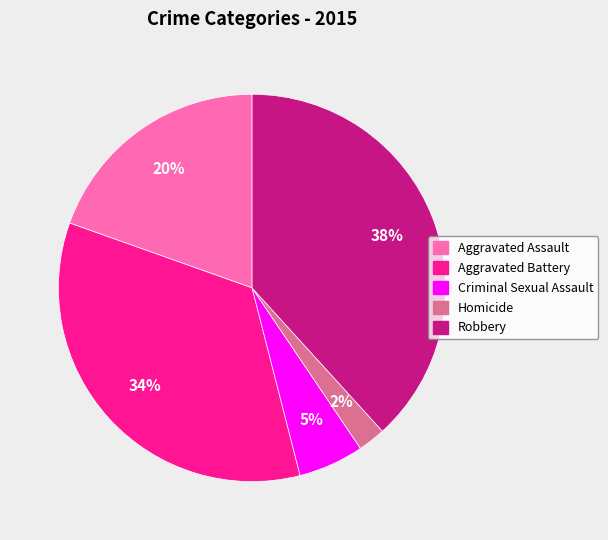

How many slices are in this pie chart?

5